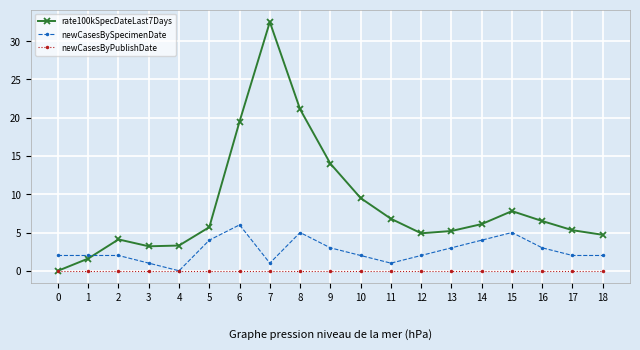

At 12, list the series in order from largest to smallest.

rate100kSpecDateLast7Days, newCasesBySpecimenDate, newCasesByPublishDate